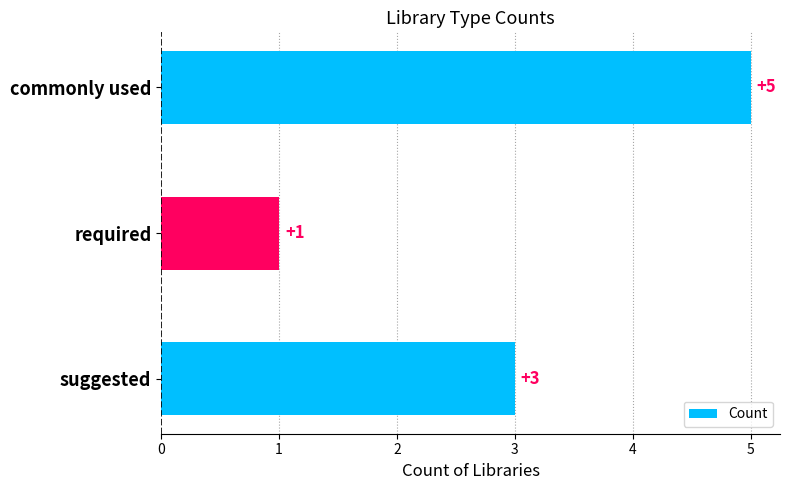

How many values are below 3?

1